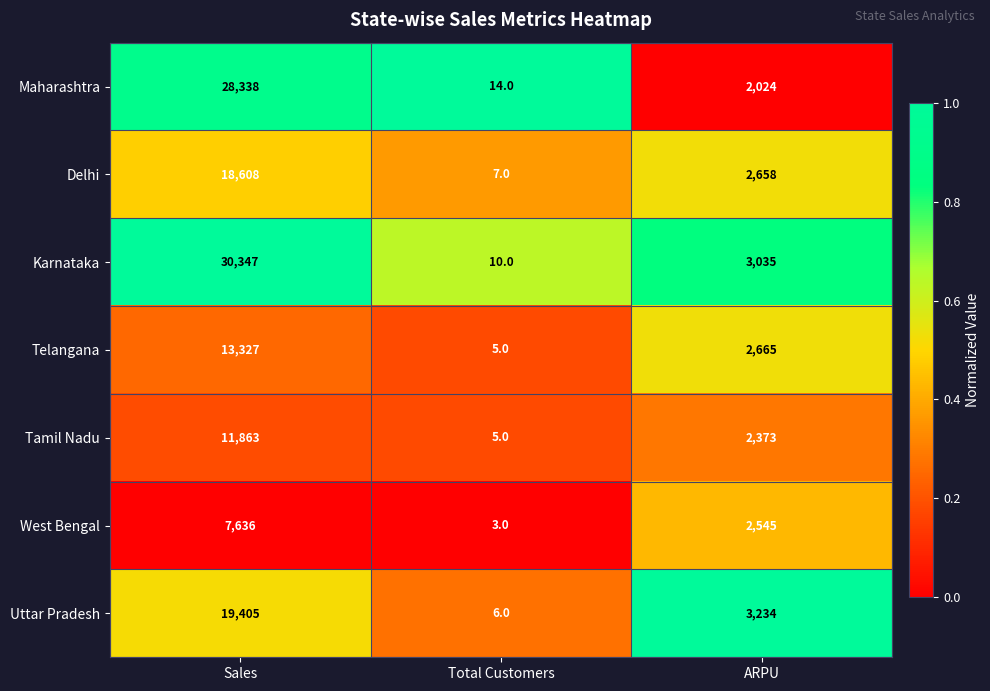

Reading left to right, list all the values displayed in this chart.

Maharashtra: 28338	14	2024
Delhi: 18608	7	2658
Karnataka: 30347	10	3035
Telangana: 13327	5	2665
Tamil Nadu: 11863	5	2373
West Bengal: 7636	3	2545
Uttar Pradesh: 19405	6	3234